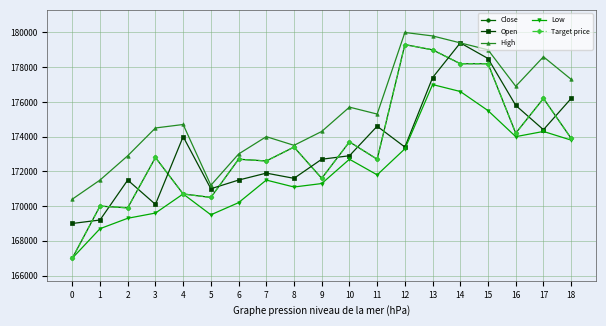

At which label does High first exceed 174700?

10